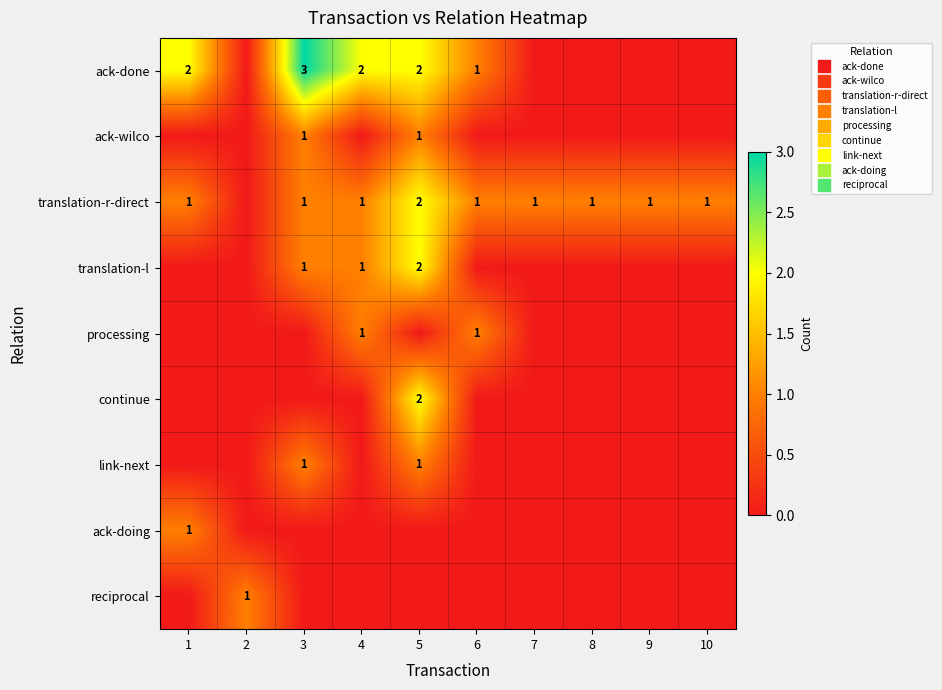

Is the value of reciprocal at 10 greater than the value of ack-doing at 10?

No